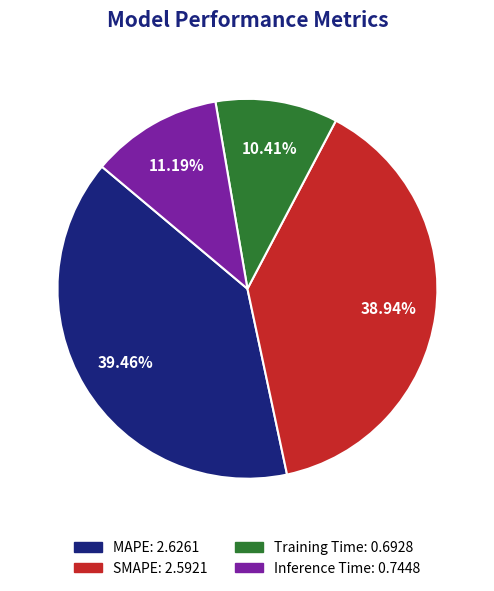

Which has a higher value, SMAPE or Inference Time?

SMAPE